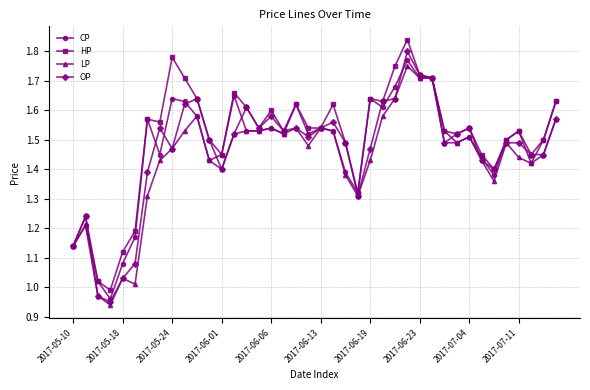

True or false: HP has more than 1 interior local peaks.

True